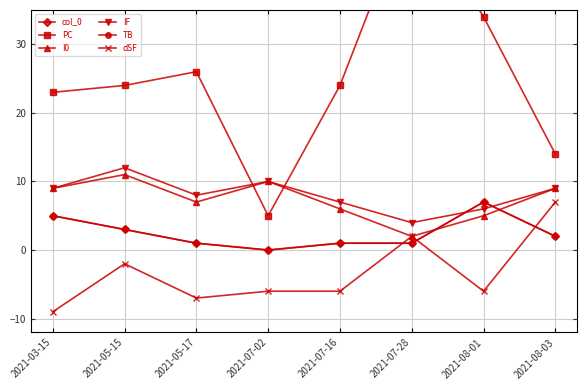

Where is I0 nearest to the value 6?

2021-07-16